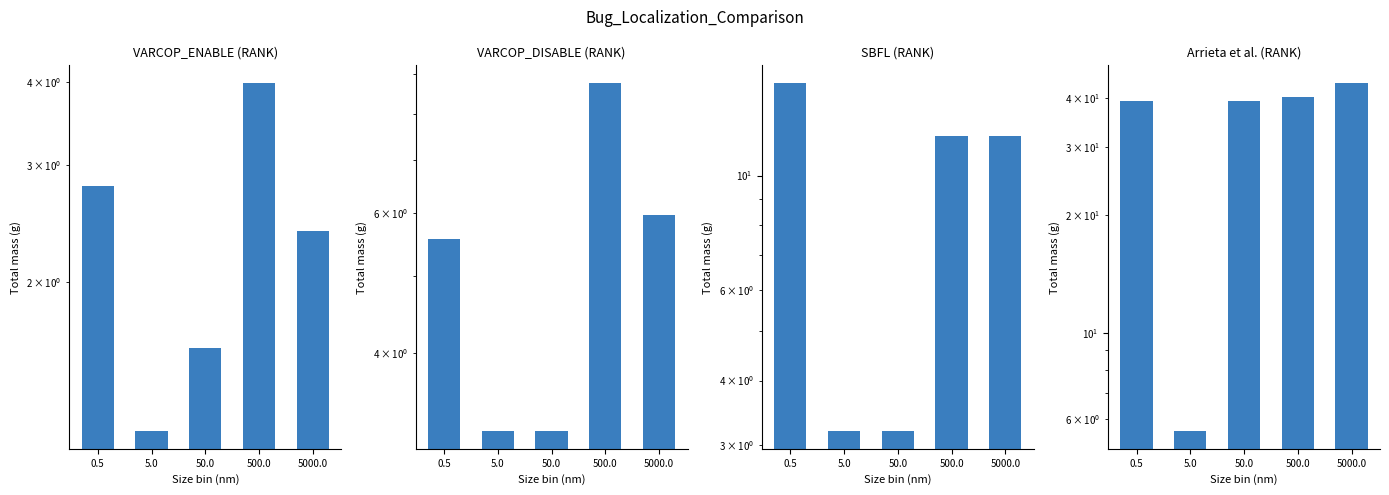

How many bars are there in each group?

4